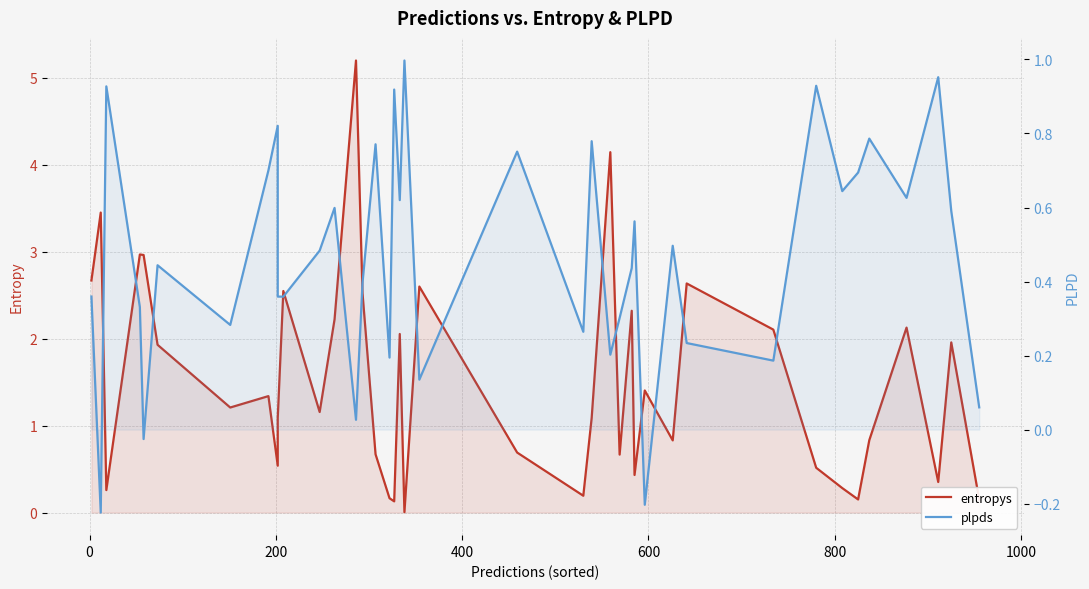

What is the average value of the plpds series?

0.5